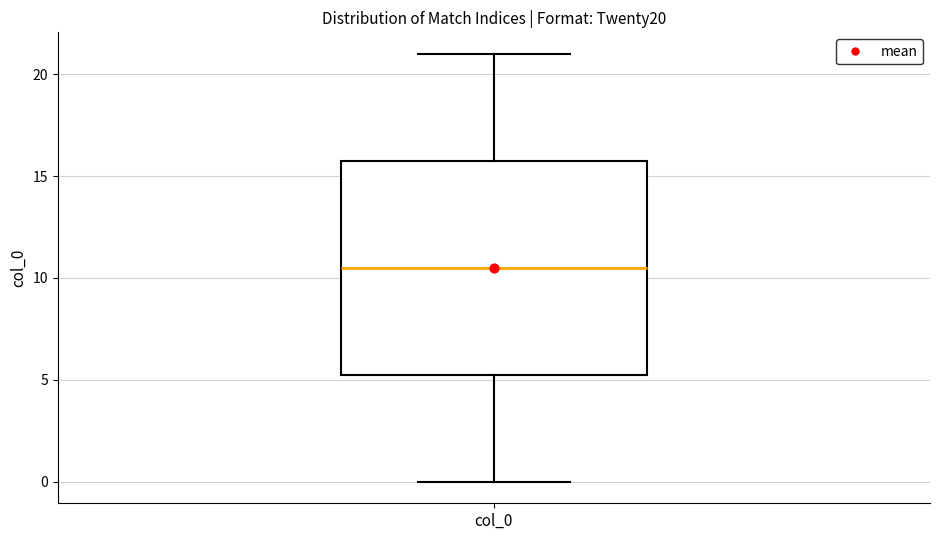

Where does the median line of the box for col_0 sit on the y-axis? The values are not printed on the chart, so give them approximately, as read against the axis.

10.5